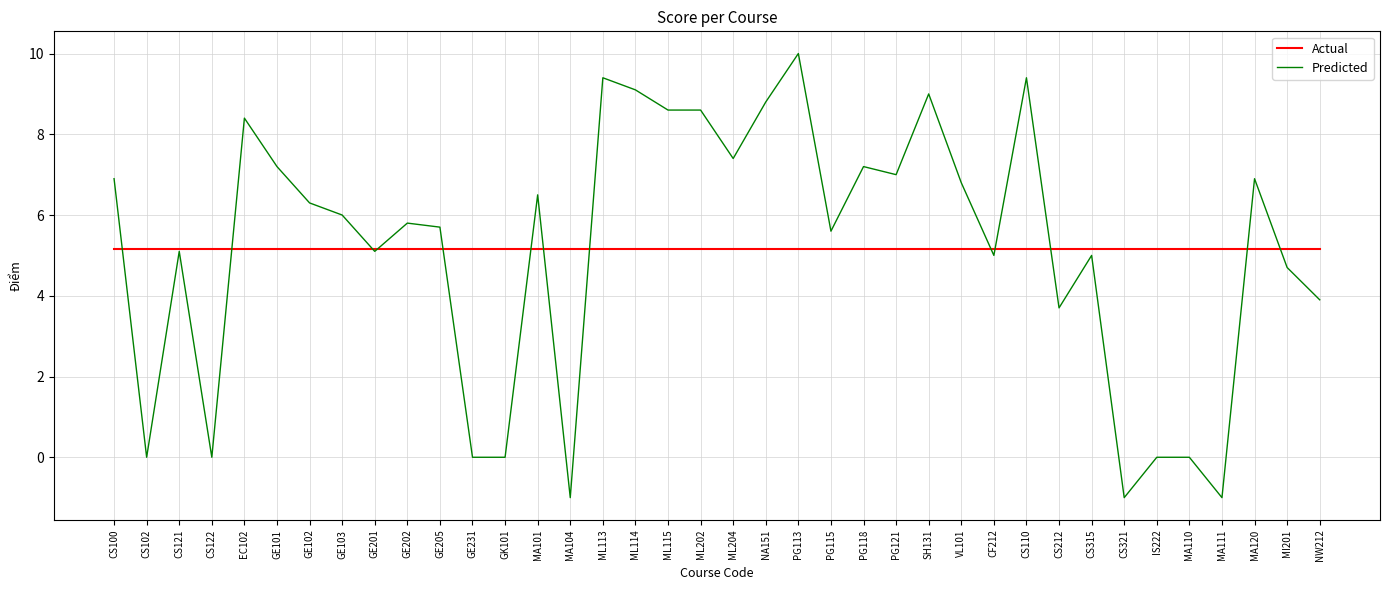

What is the difference between the highest and lowest values at CS110?

4.2